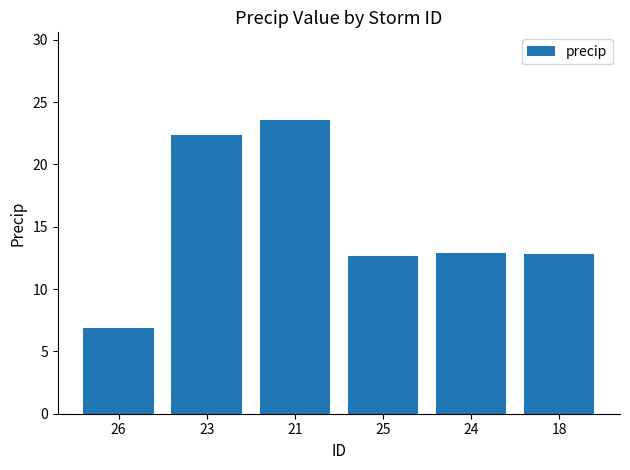

What is the difference between the second highest and second lowest values?

9.7